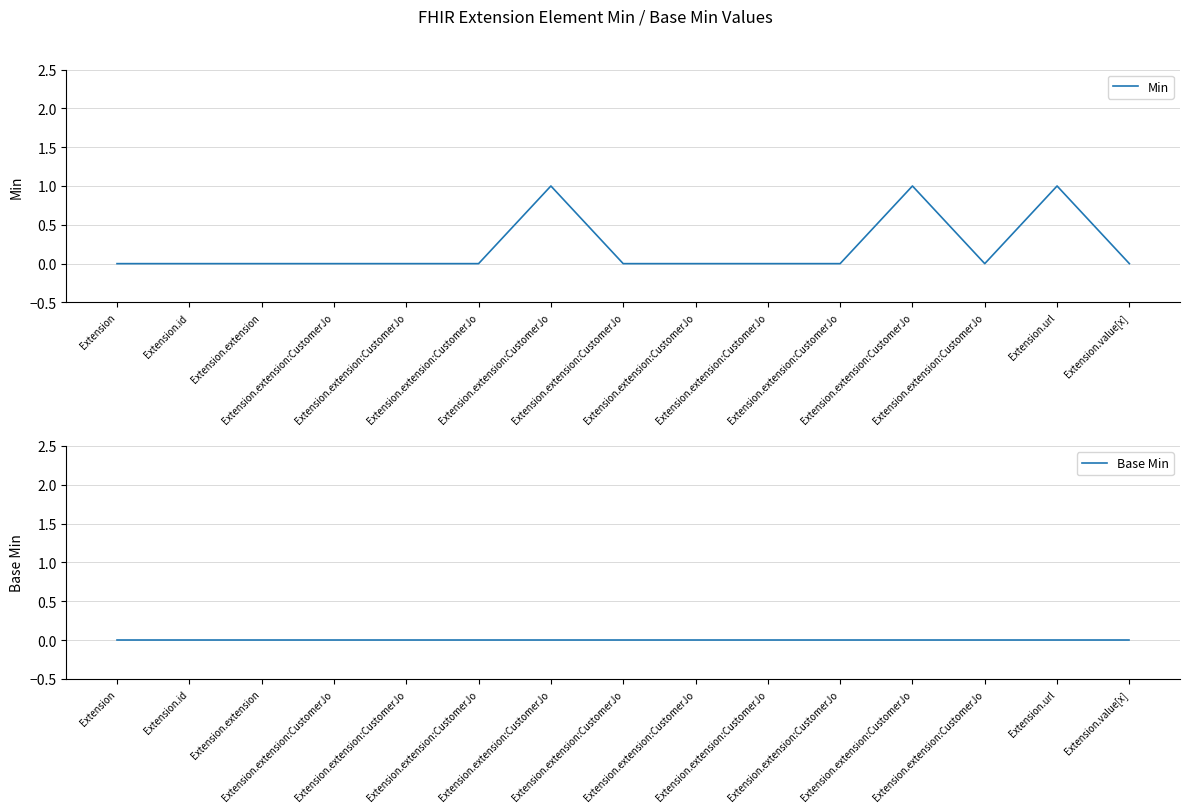

The Base Min series shows 0 at Extension.extension:CustomerJo. True or false?

True